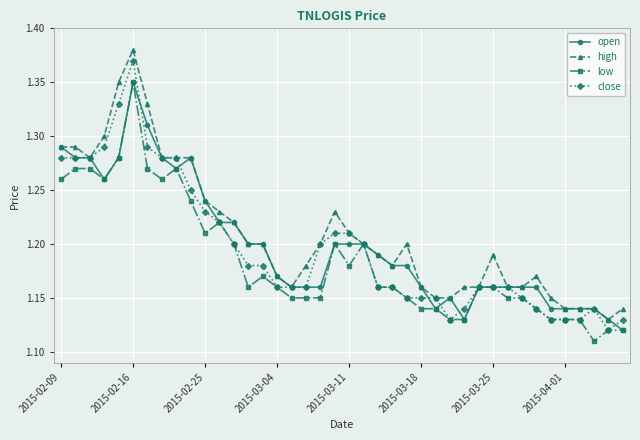

True or false: close has more than 1 points higher than both neighbors.

True